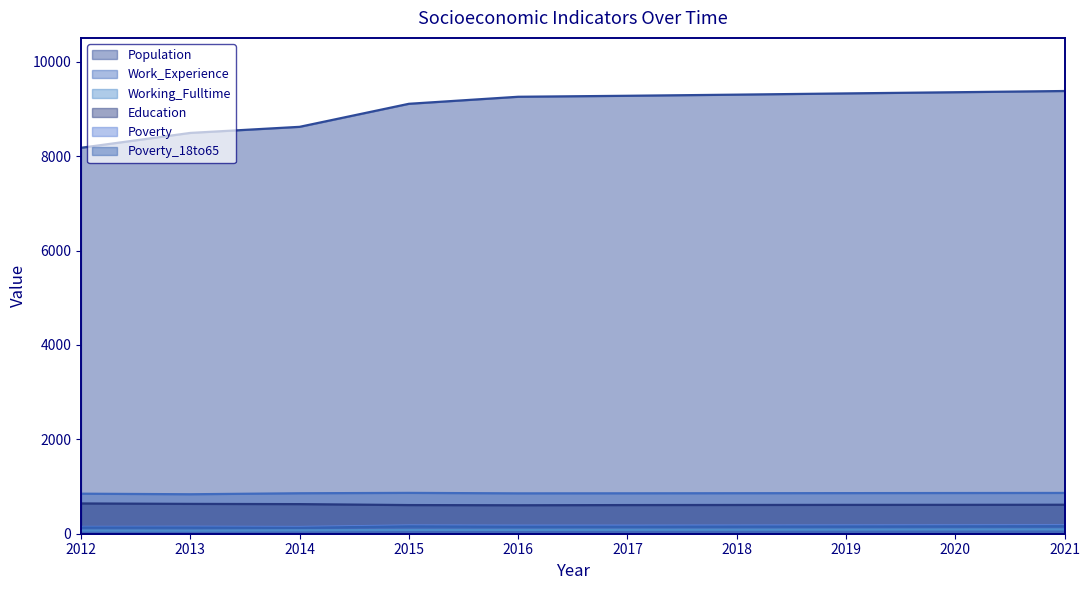

What is the difference between the Population values at 2018 and 2021?

77